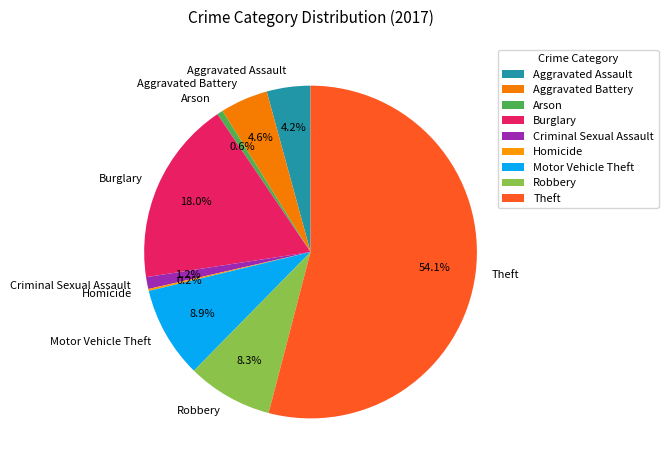

Is there any slice that represents more than half of the pie?

Yes